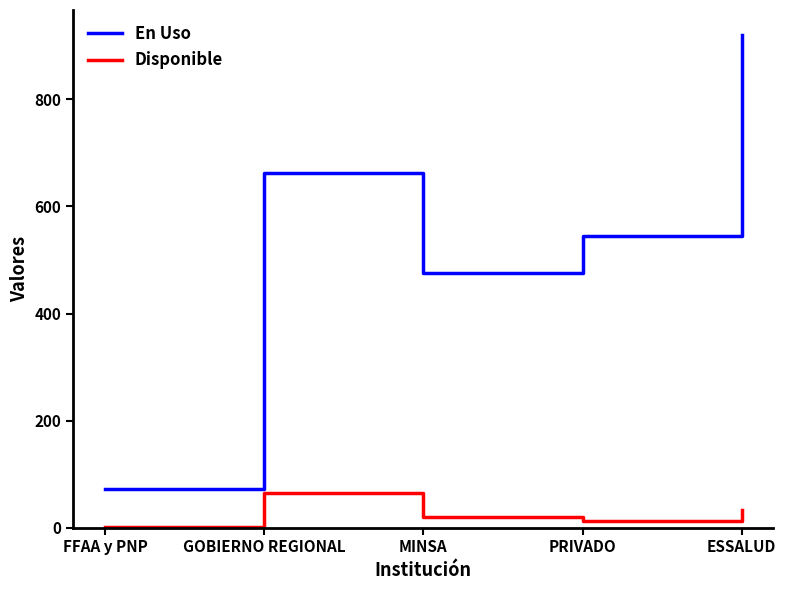

The En Uso series shows 475 at MINSA. True or false?

True